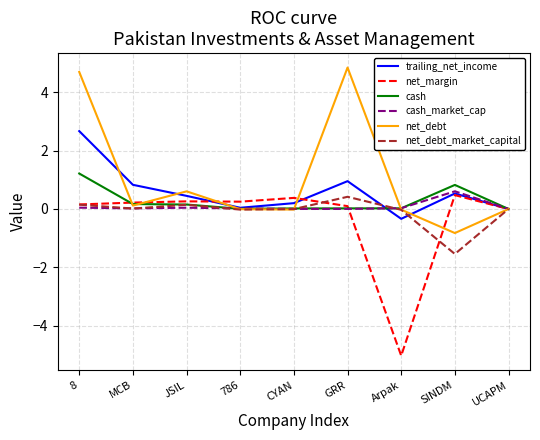

The trailing_net_income series shows 1.6 at 8. True or false?

False